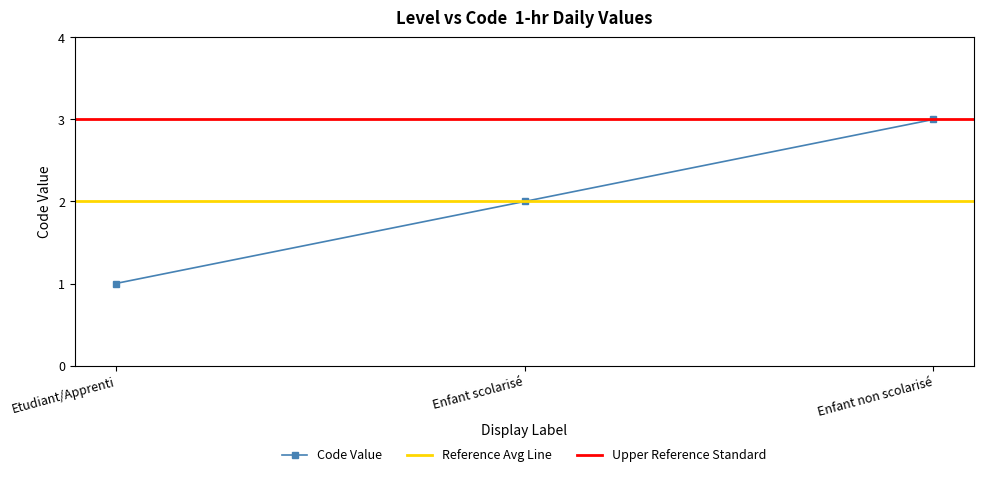

List the labels in order of value, largest first.

Enfant non scolarisé, Enfant scolarisé, Etudiant/Apprenti